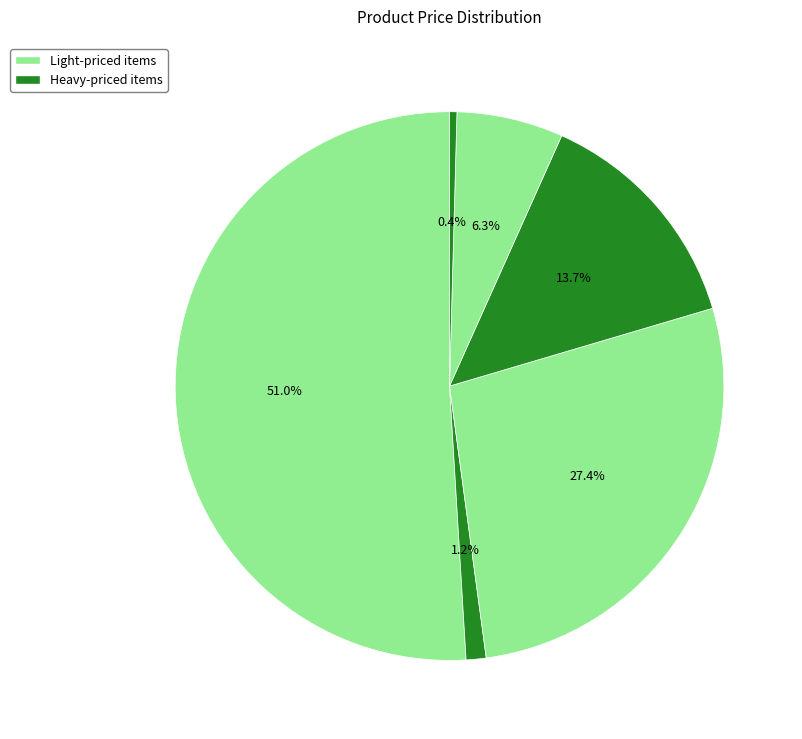

How many segments does this pie chart have?

6